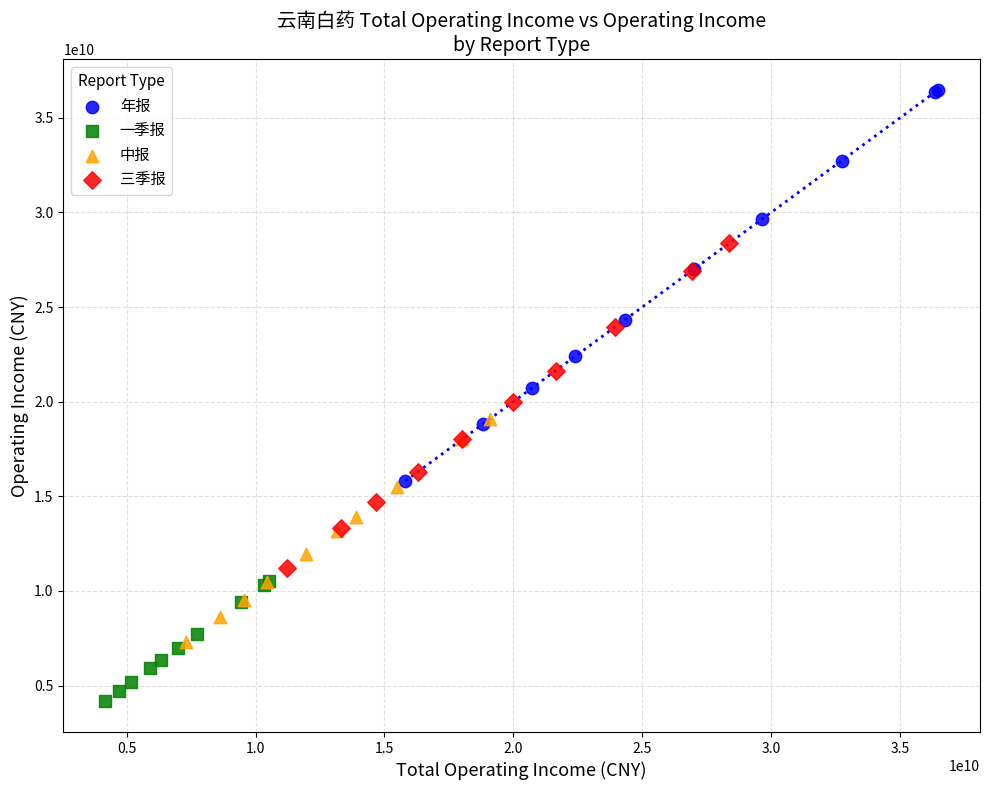

What are all the series names shown in the legend?

年报, 一季报, 中报, 三季报